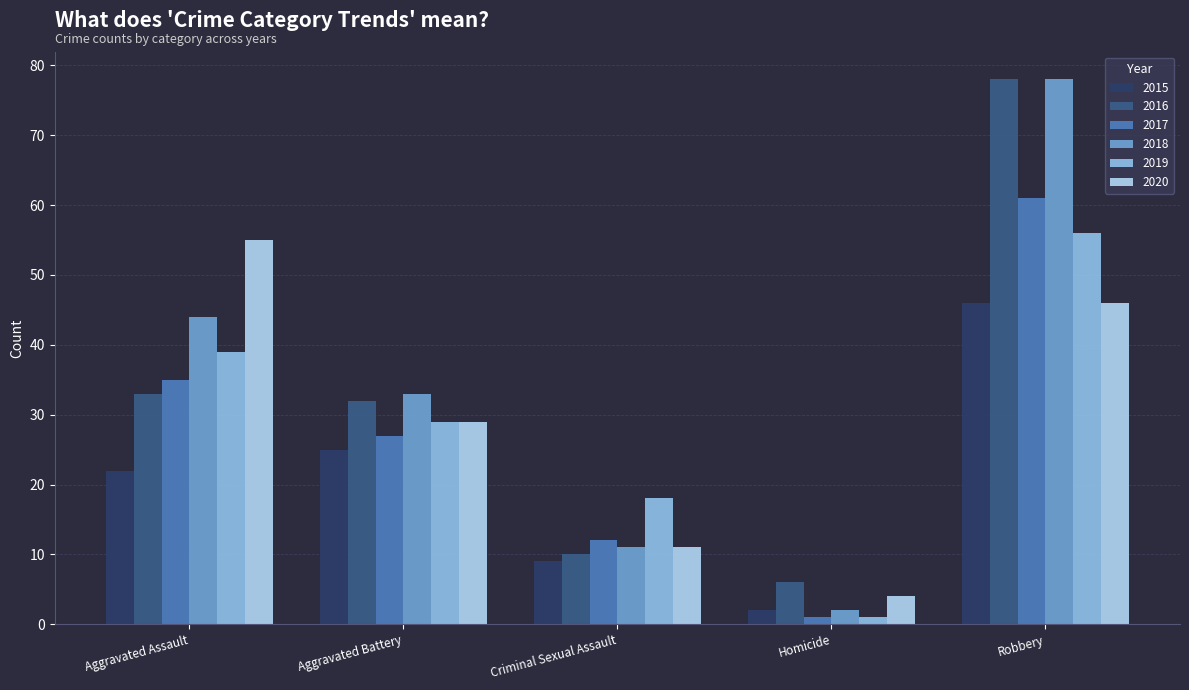

Reading left to right, what are all the values shown in this chart?

2015: Aggravated Assault=22	Aggravated Battery=25	Criminal Sexual Assault=9	Homicide=2	Robbery=46
2016: Aggravated Assault=33	Aggravated Battery=32	Criminal Sexual Assault=10	Homicide=6	Robbery=78
2017: Aggravated Assault=35	Aggravated Battery=27	Criminal Sexual Assault=12	Homicide=1	Robbery=61
2018: Aggravated Assault=44	Aggravated Battery=33	Criminal Sexual Assault=11	Homicide=2	Robbery=78
2019: Aggravated Assault=39	Aggravated Battery=29	Criminal Sexual Assault=18	Homicide=1	Robbery=56
2020: Aggravated Assault=55	Aggravated Battery=29	Criminal Sexual Assault=11	Homicide=4	Robbery=46